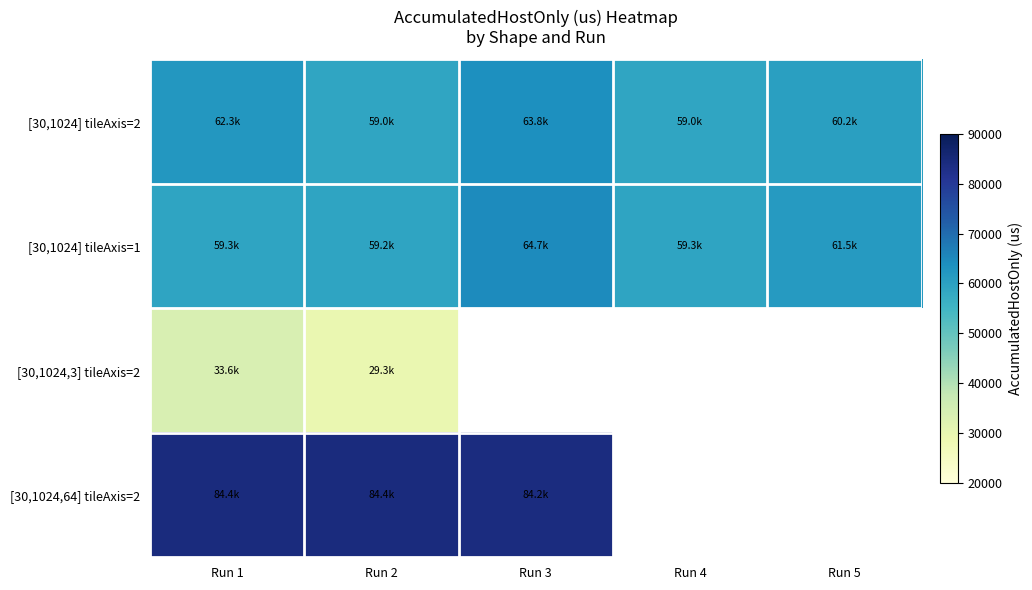

Which label corresponds to the smallest value in the chart?

Run 2